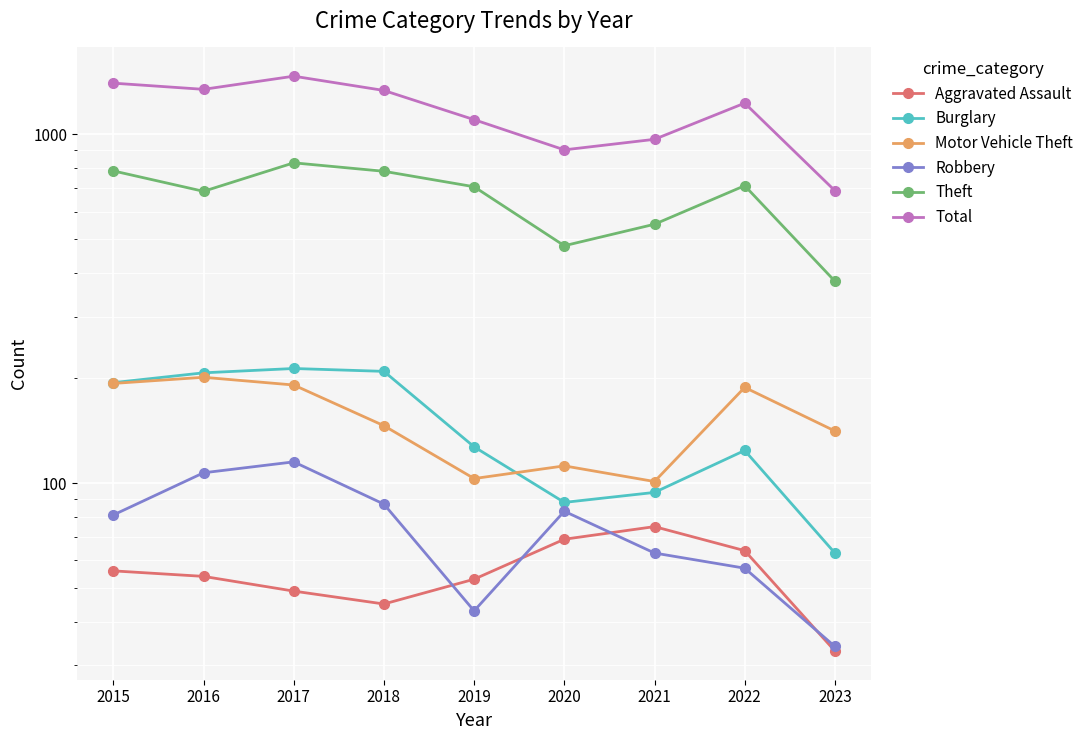

Which has a higher value, 2018 or 2022?

2022